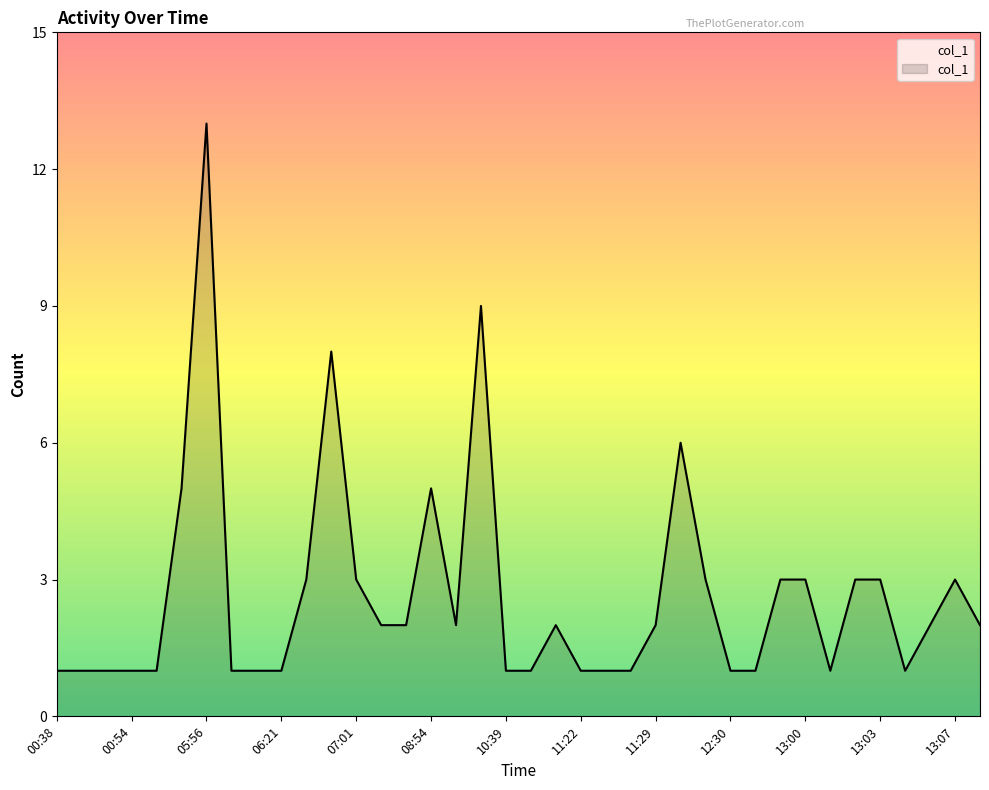

What is the average value?

3